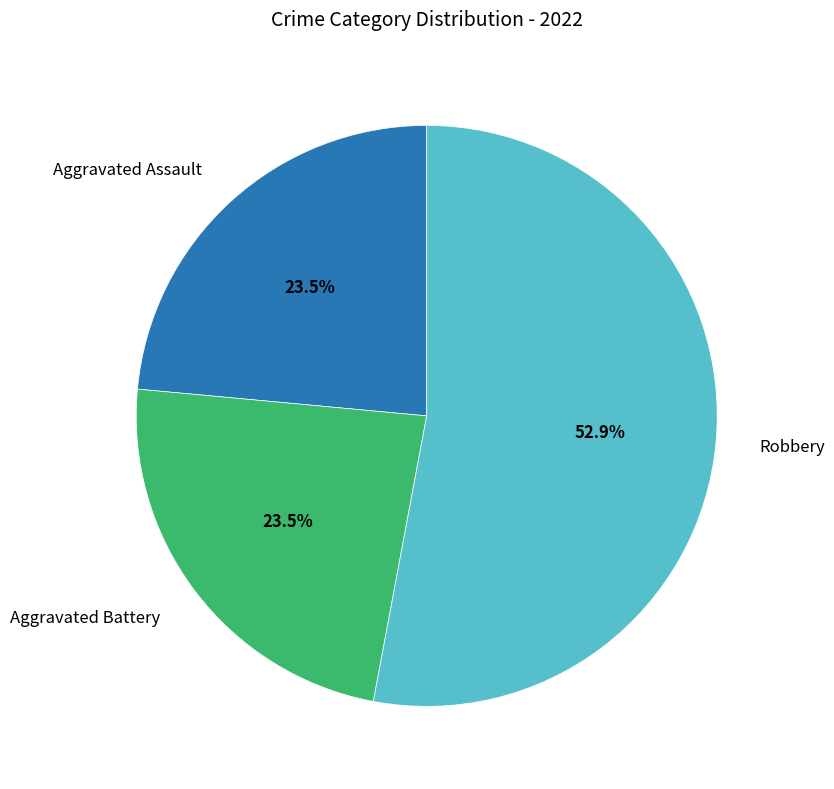

Is there any slice that represents more than half of the pie?

Yes